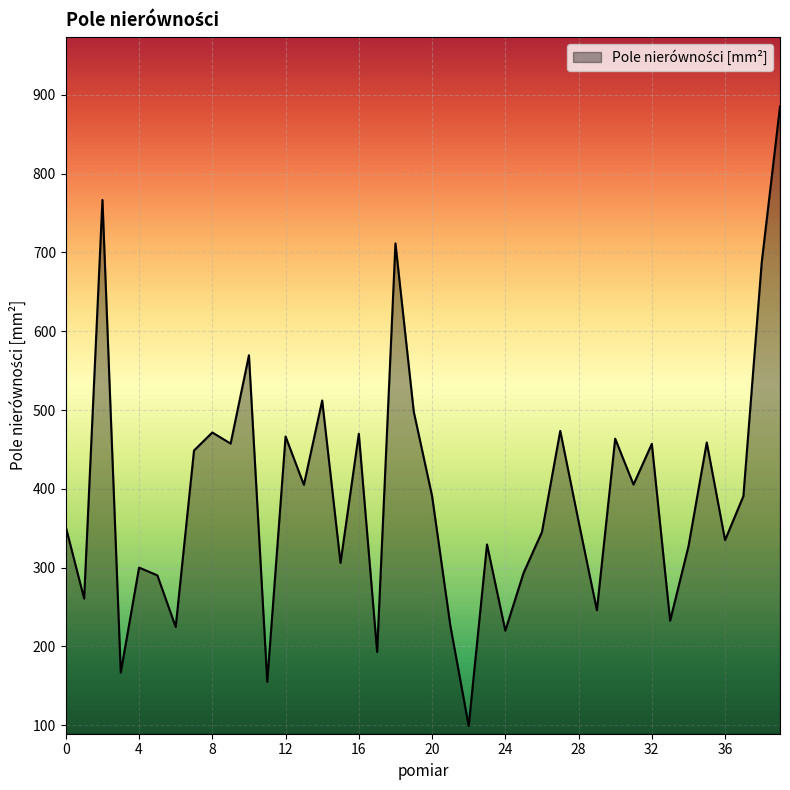

What is the maximum value shown in the chart?

885.2